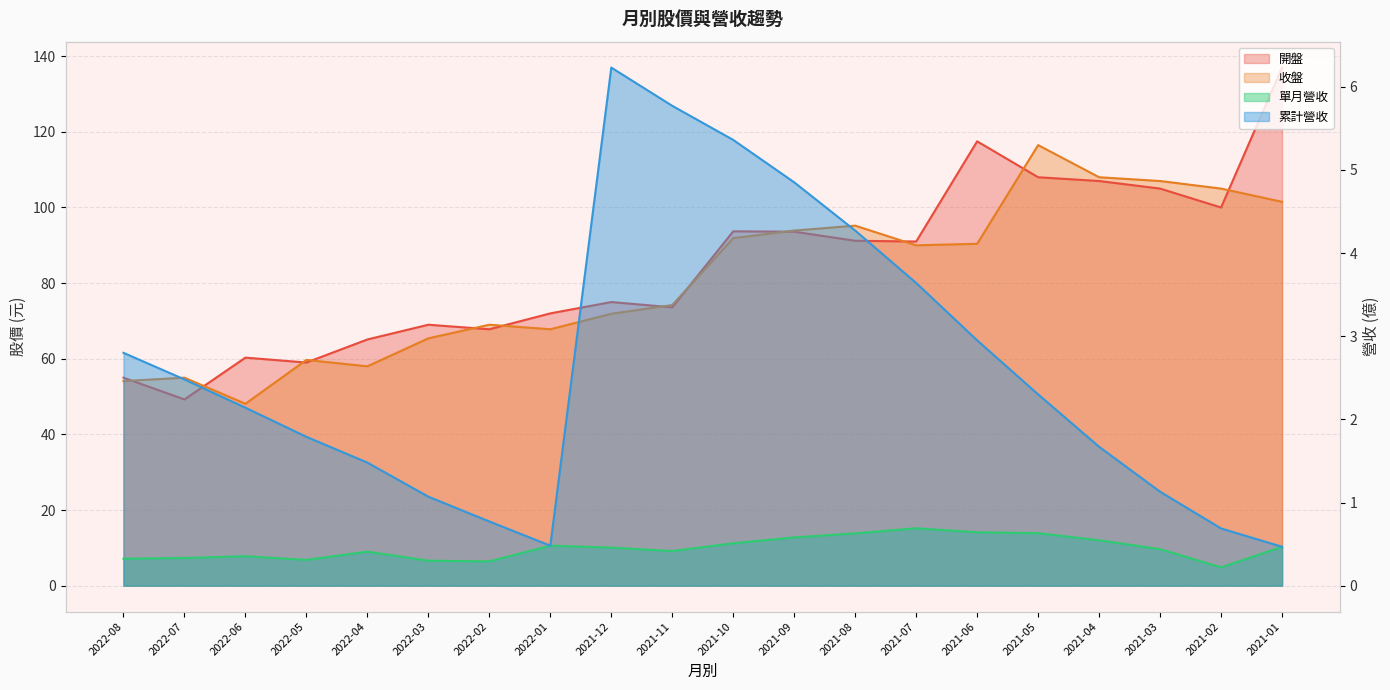

Reading left to right, list all the values displayed in this chart.

開盤 (線): 2022-08=55.0	2022-07=49.2	2022-06=60.3	2022-05=59.0	2022-04=65.1	2022-03=69.0	2022-02=67.8	2022-01=72.0	2021-12=75.0	2021-11=73.6	2021-10=93.7	2021-09=93.6	2021-08=91.2	2021-07=91.0	2021-06=117.5	2021-05=108.0	2021-04=107.0	2021-03=105.0	2021-02=100.0	2021-01=137.0
收盤 (線): 2022-08=54.1	2022-07=55.0	2022-06=48.1	2022-05=59.7	2022-04=58.0	2022-03=65.4	2022-02=69.0	2022-01=67.8	2021-12=71.9	2021-11=74.2	2021-10=91.9	2021-09=93.9	2021-08=95.2	2021-07=90.0	2021-06=90.4	2021-05=116.5	2021-04=108.0	2021-03=107.0	2021-02=105.0	2021-01=101.5
單月營收 (線): 2022-08=0.3	2022-07=0.3	2022-06=0.4	2022-05=0.3	2022-04=0.4	2022-03=0.3	2022-02=0.3	2022-01=0.5	2021-12=0.5	2021-11=0.4	2021-10=0.5	2021-09=0.6	2021-08=0.6	2021-07=0.7	2021-06=0.6	2021-05=0.6	2021-04=0.5	2021-03=0.4	2021-02=0.2	2021-01=0.5
累計營收 (線): 2022-08=2.8	2022-07=2.5	2022-06=2.1	2022-05=1.8	2022-04=1.5	2022-03=1.1	2022-02=0.8	2022-01=0.5	2021-12=6.2	2021-11=5.8	2021-10=5.4	2021-09=4.8	2021-08=4.3	2021-07=3.6	2021-06=3.0	2021-05=2.3	2021-04=1.7	2021-03=1.1	2021-02=0.7	2021-01=0.5